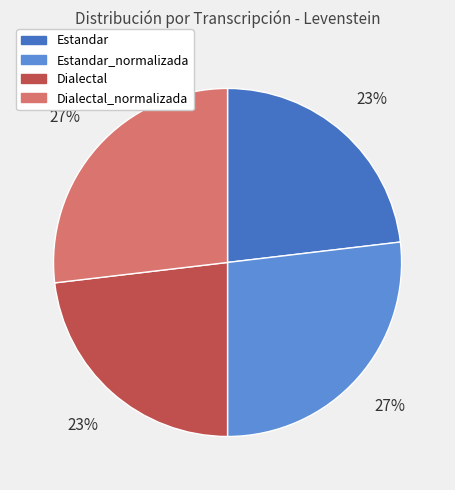

Which has a higher value, Dialectal_normalizada or Dialectal?

Dialectal_normalizada